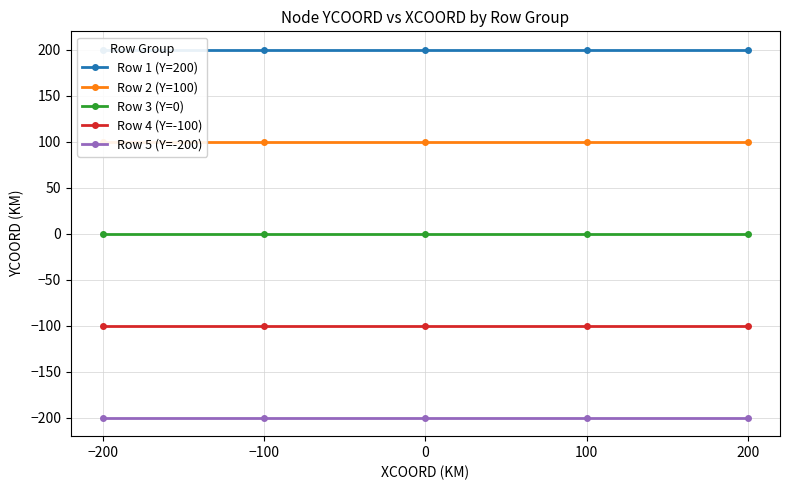

Rank the categories by Row 5 (Y=-200) value from highest to lowest.

−200, −100, 0, 100, 200